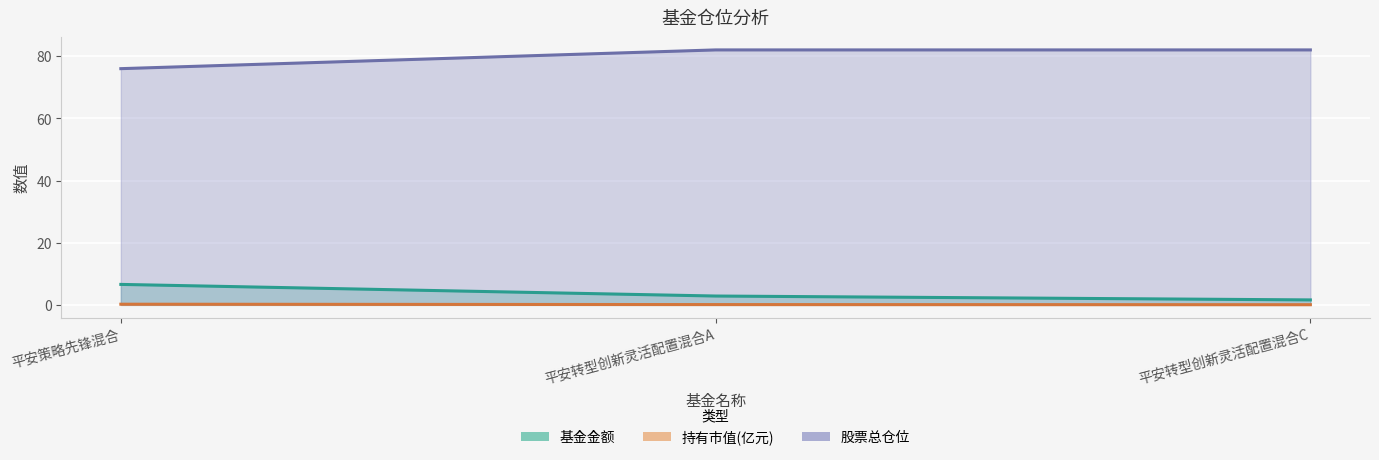

What is the value of the 基金金额 point at the 3rd from the left?

1.6